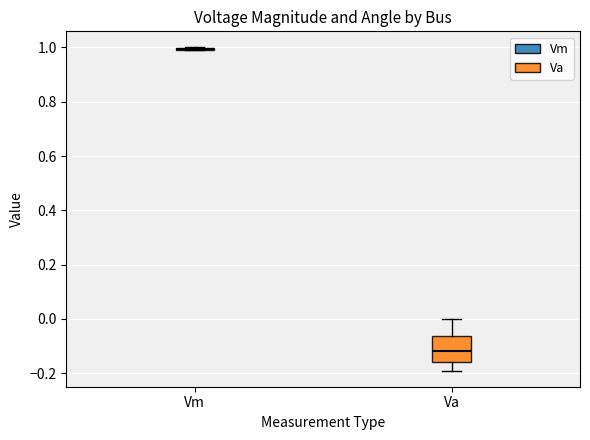

Comparing the boxes themselves (not the whiskers), which one is the tallest?

Va